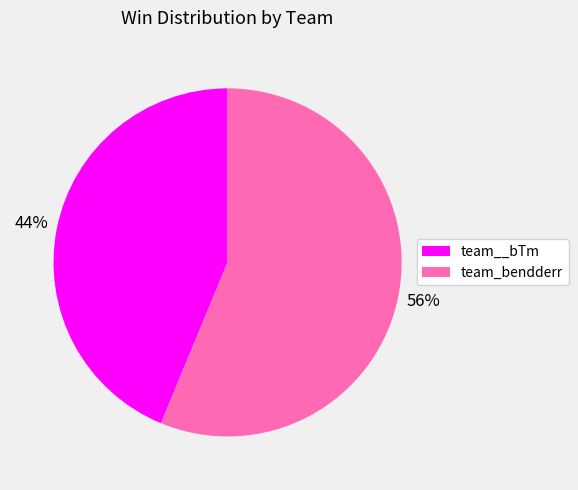

To the nearest percent, what is the average slice percentage?

50%